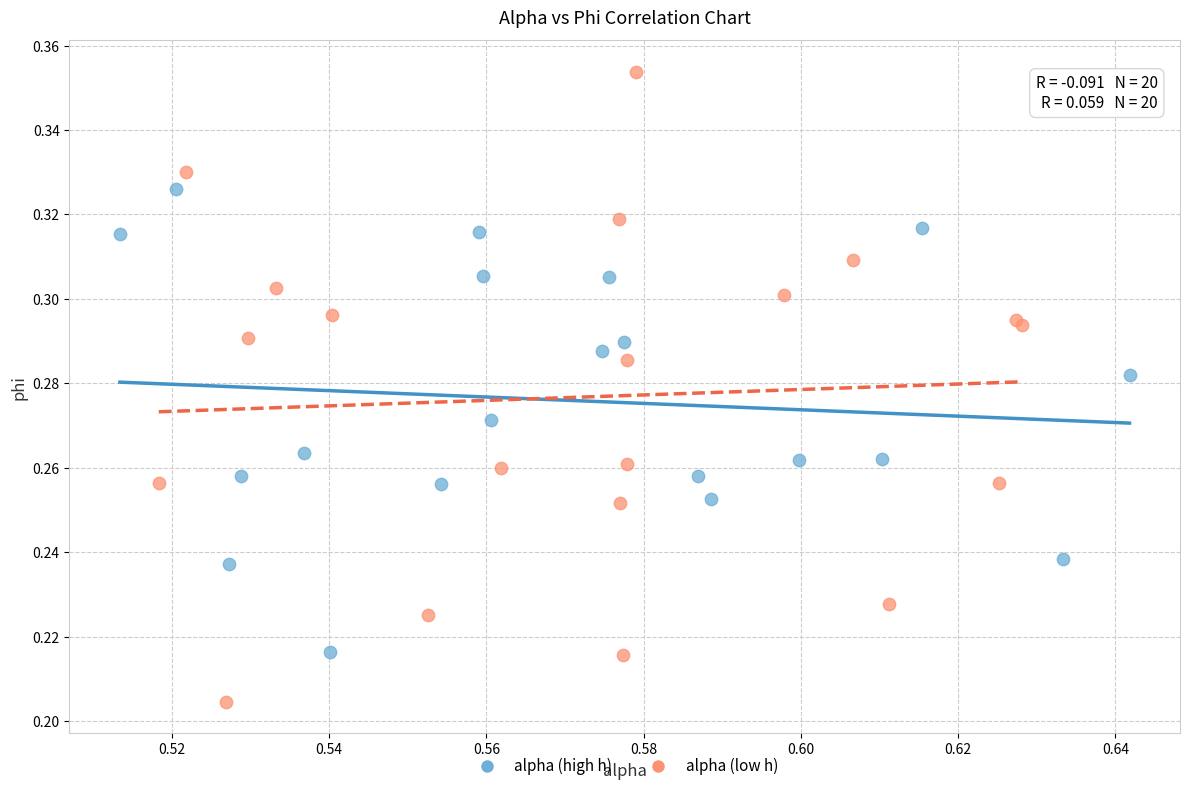

Which series reaches the maximum Y coordinate?

alpha (low h)